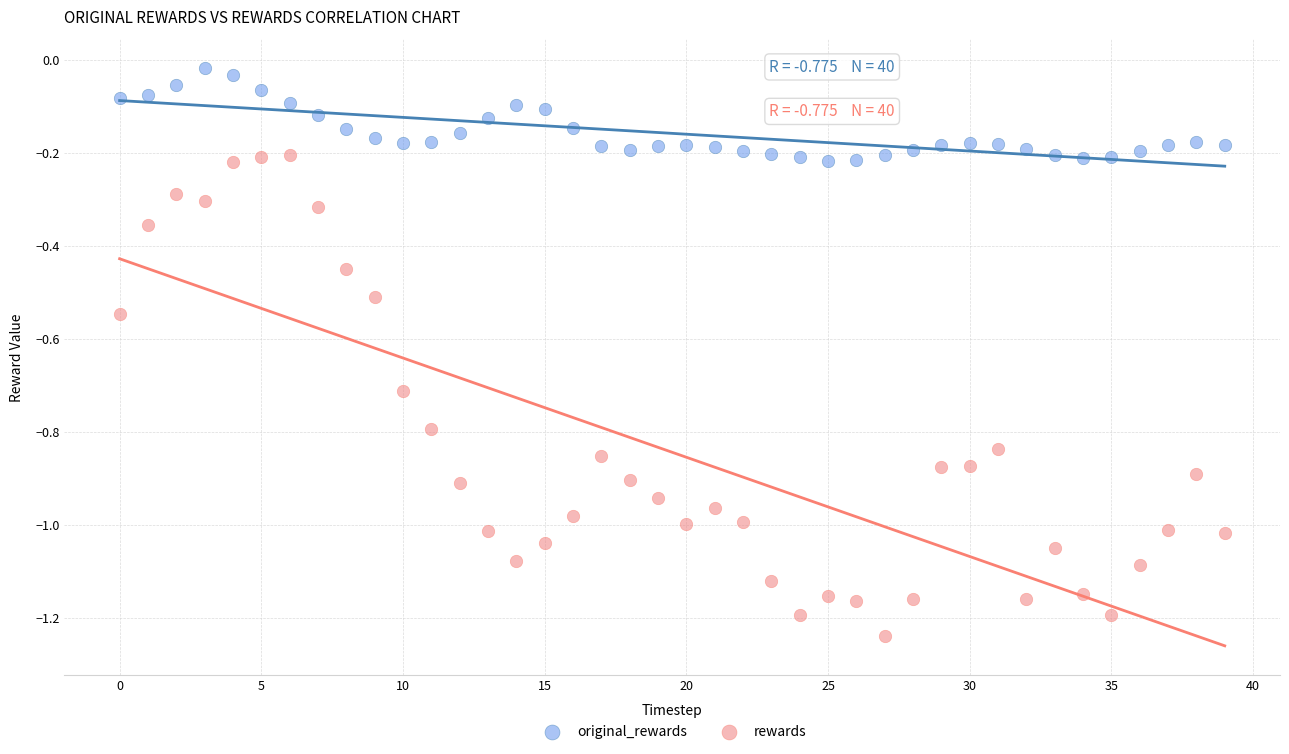

Across all data points, what is the range of Y values (max minus min)?

1.2